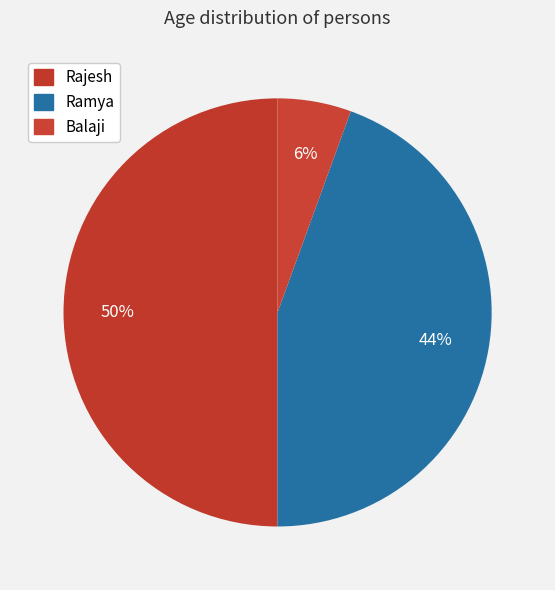

To the nearest percent, what is the average slice percentage?

33%